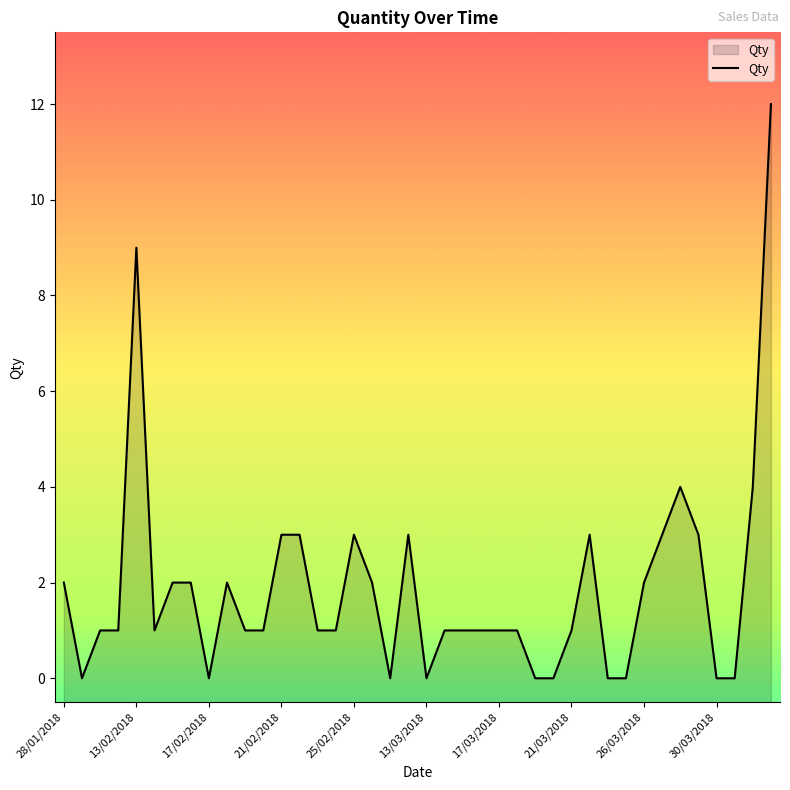

How many distinct data groups are displayed?

1